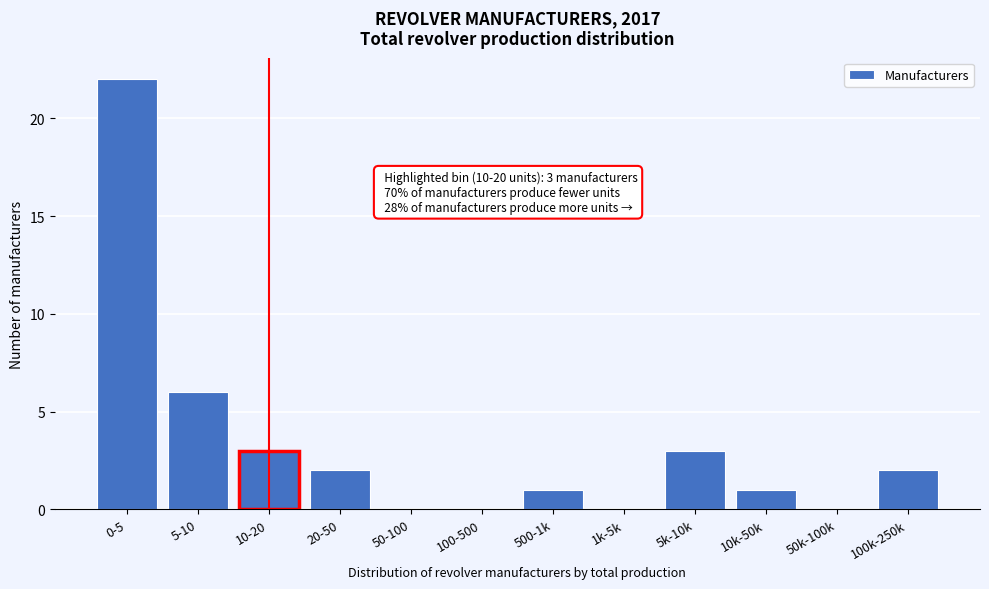

Reading left to right, extract all data points from this chart.

0-5=22	5-10=6	10-20=3	20-50=2	50-100=0	100-500=0	500-1k=1	1k-5k=0	5k-10k=3	10k-50k=1	50k-100k=0	100k-250k=2